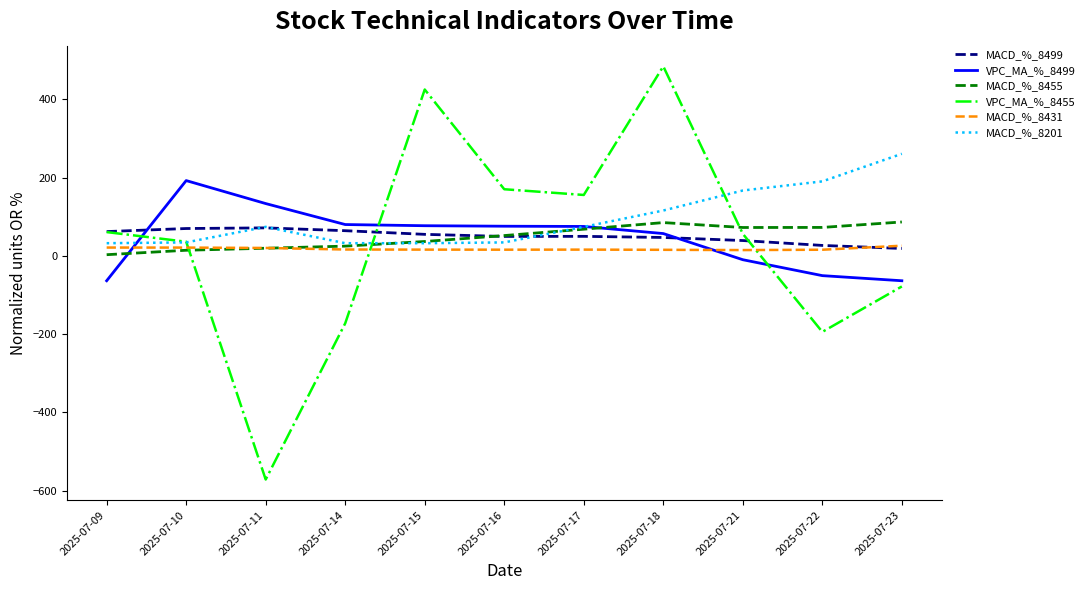

What is the difference between the highest and lowest values at 2025-07-22?

384.8